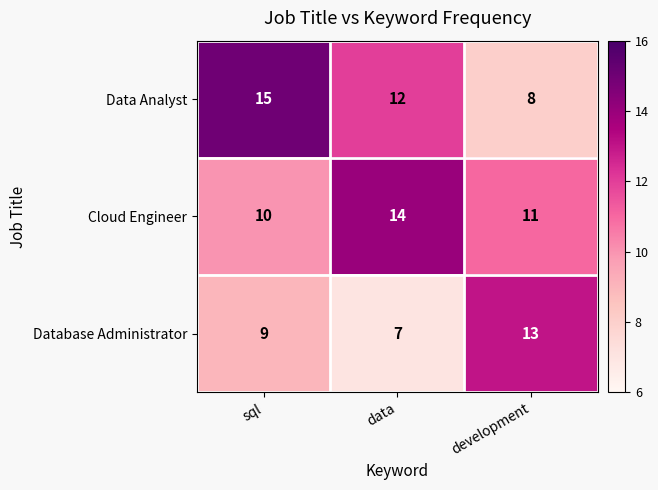

What is the sum of all Cloud Engineer values?

35